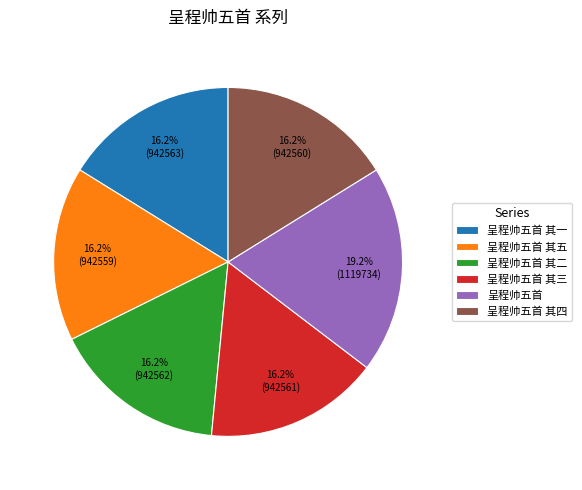

To the nearest percent, what is the average slice percentage?

17%